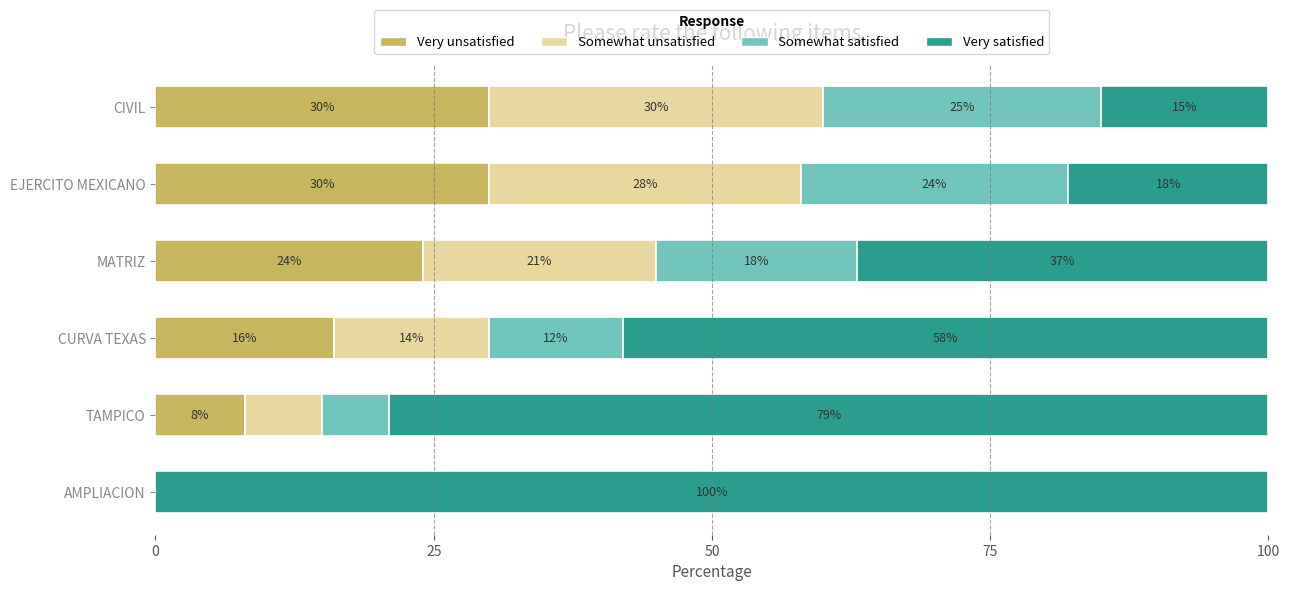

What value does the Very unsatisfied series have at EJERCITO MEXICANO, to the nearest 10?

30